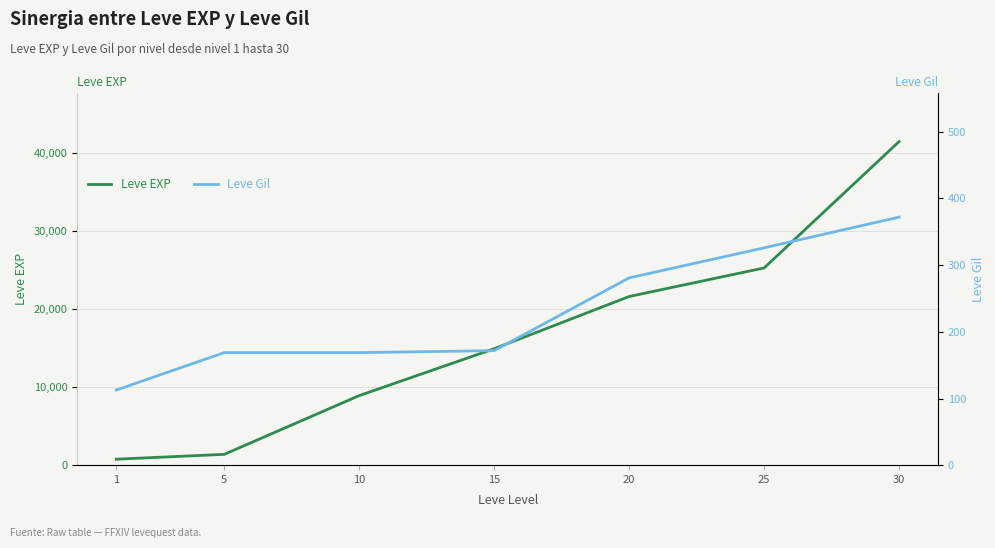

What is the maximum value for Leve Gil?

372